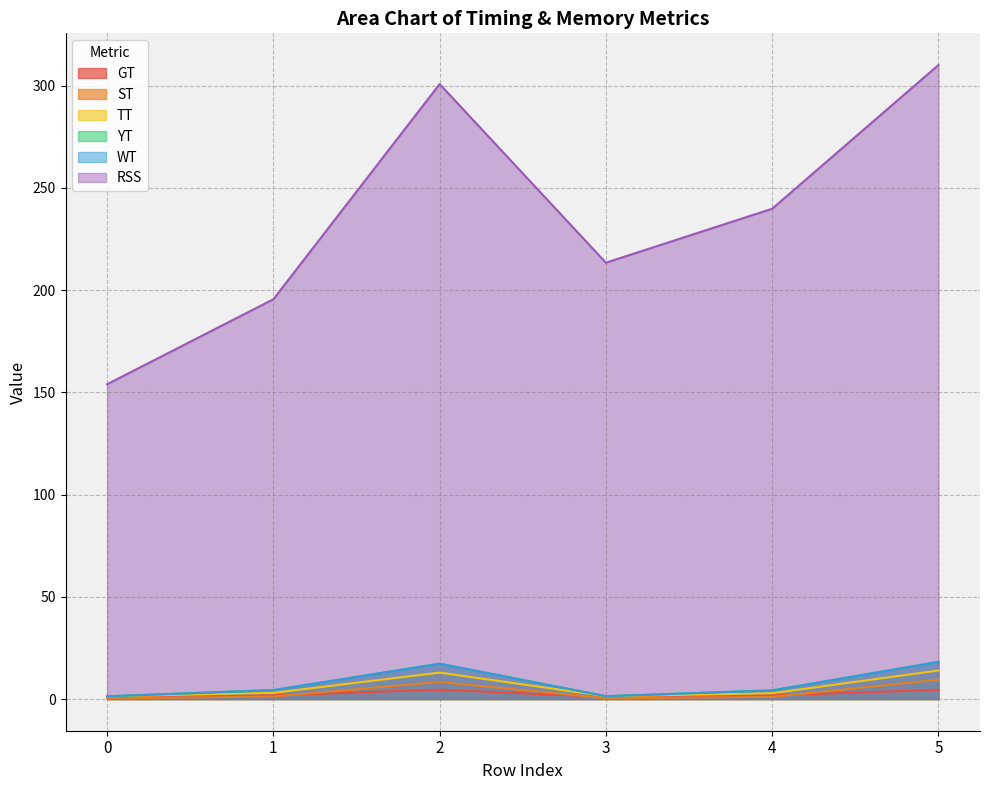

How many distinct data groups are displayed?

6